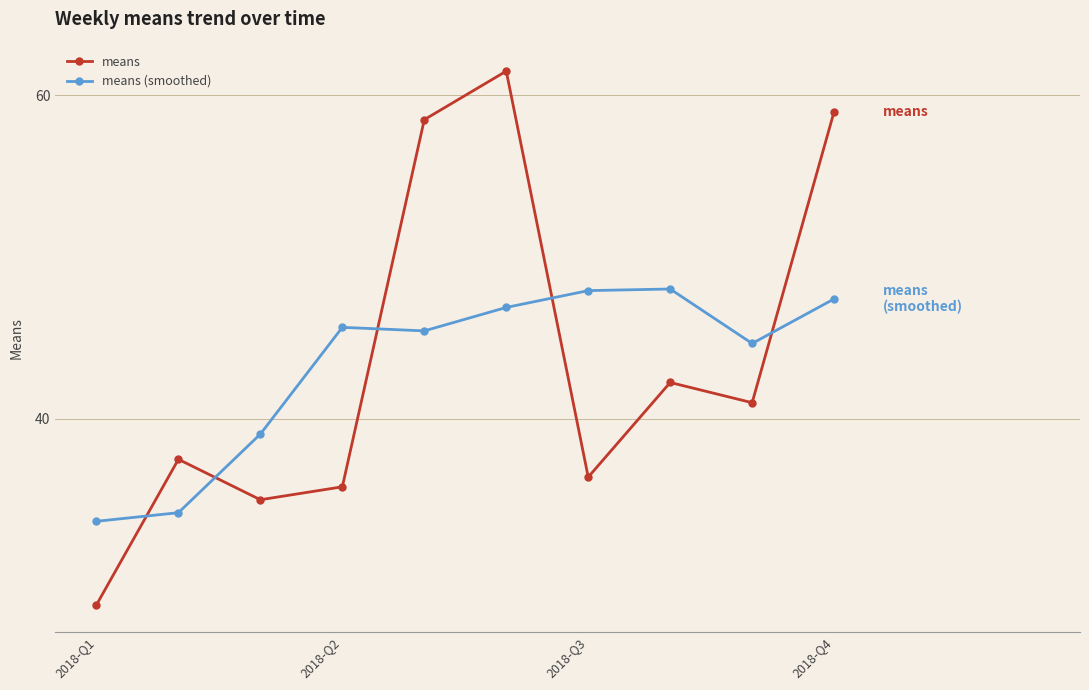

What is the smallest value displayed?

28.5